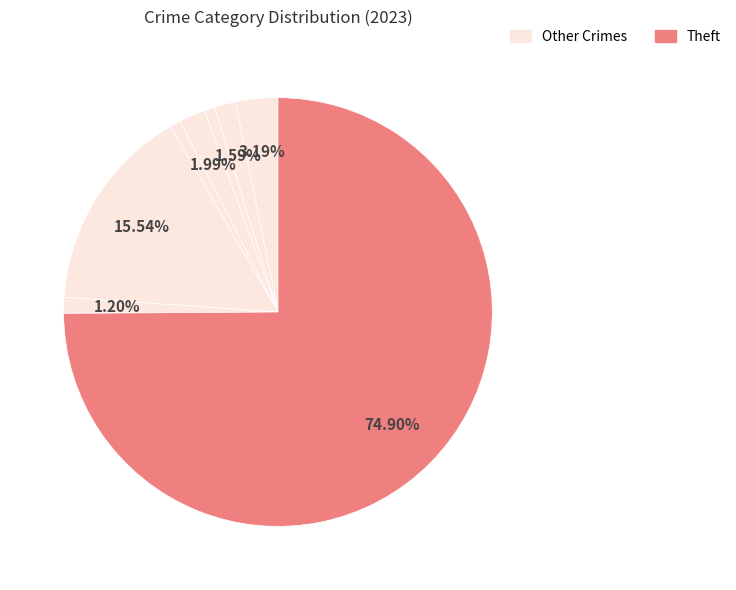

Count the number of slices in the pie.

8